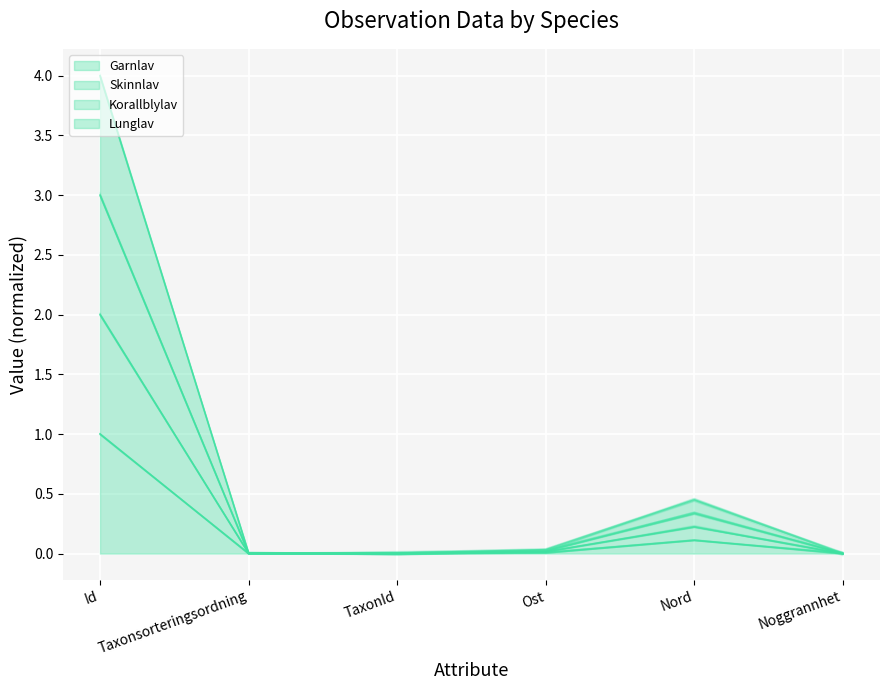

What position from the right is Taxonsorteringsordning?

5